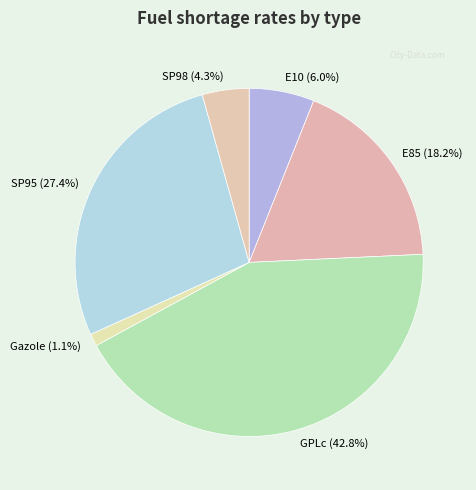

Combined, do SP98 and SP95 account for over 50%?

No